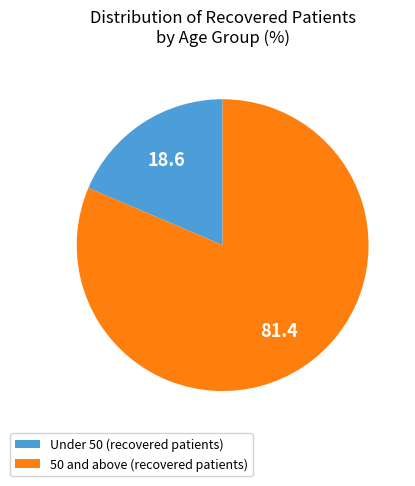

Which slice is the smallest?

Under 50 (recovered patients)